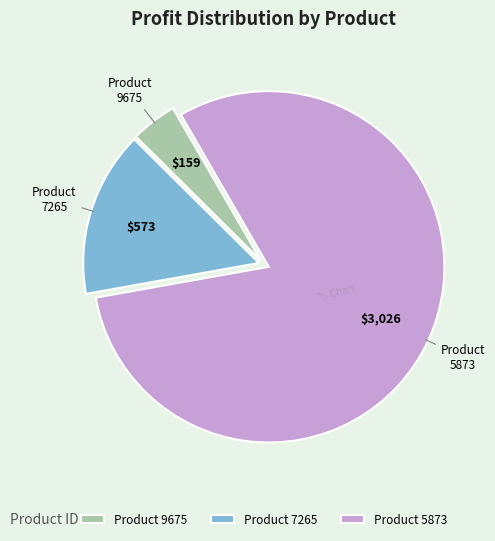

Which slice is the smallest?

Product 9675